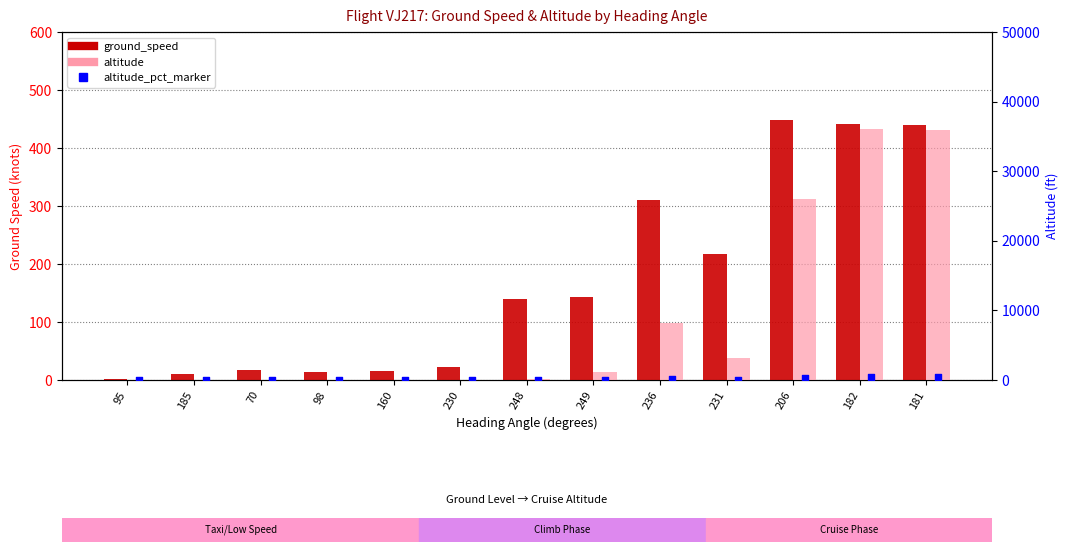

At how many categories does at least one series exceed 12807?

3